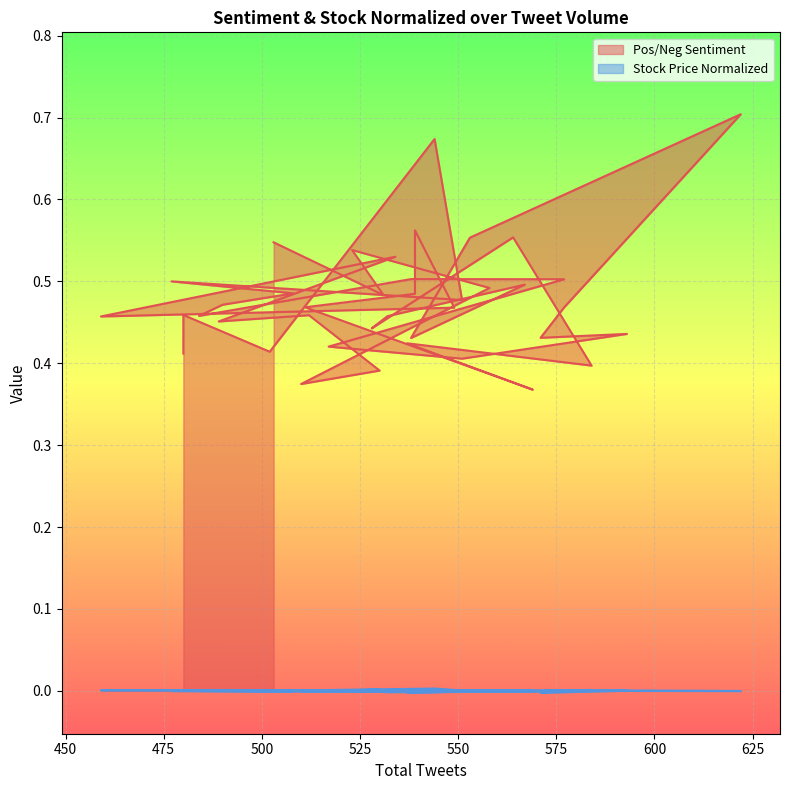

What is the total value across all series at 510?

0.4